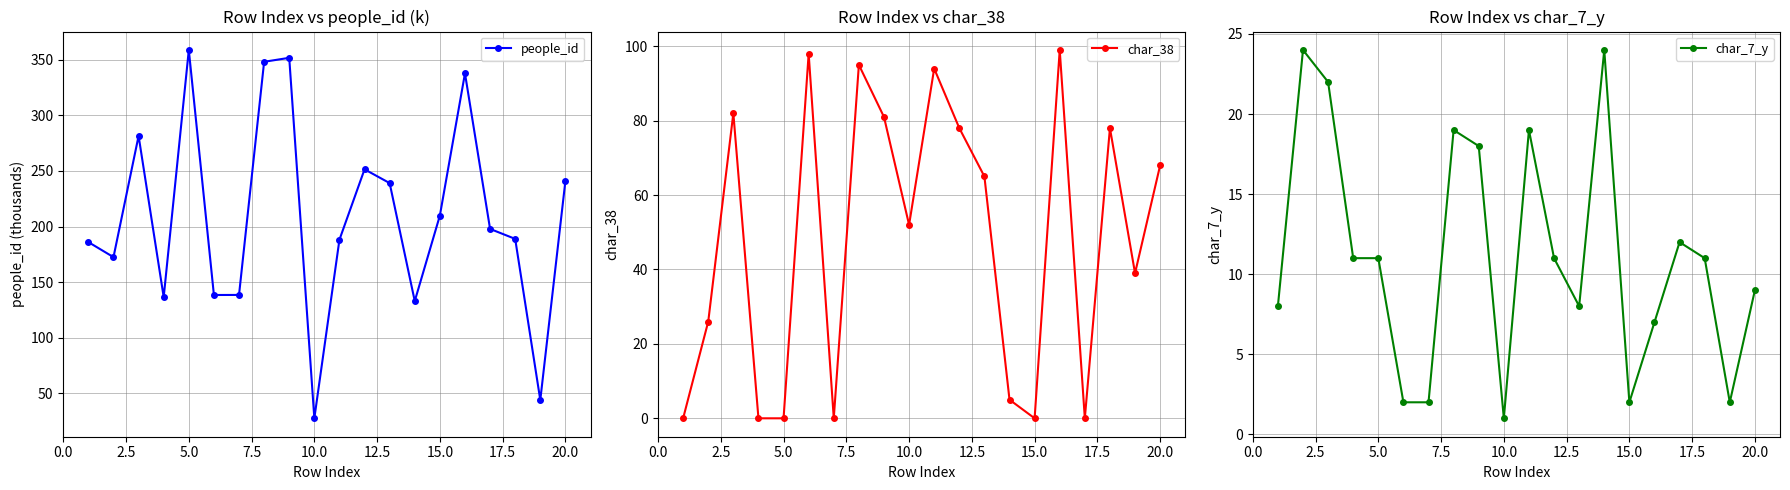

In people_id, how many points are lower than both neighbors (excluding endpoints)?

6